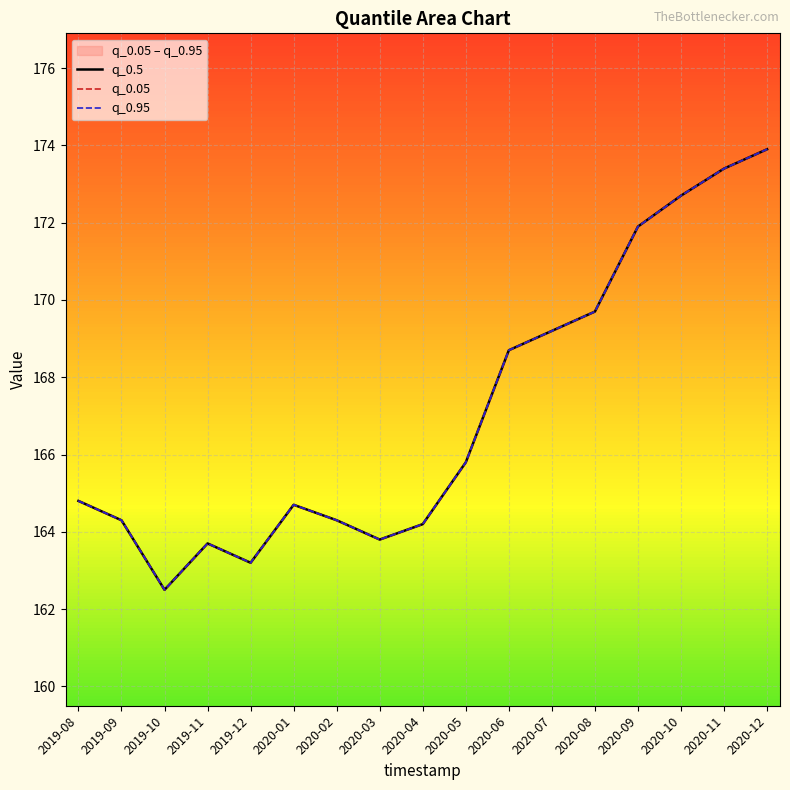

Where does the q_0.05 series first go above 164?

2019-08